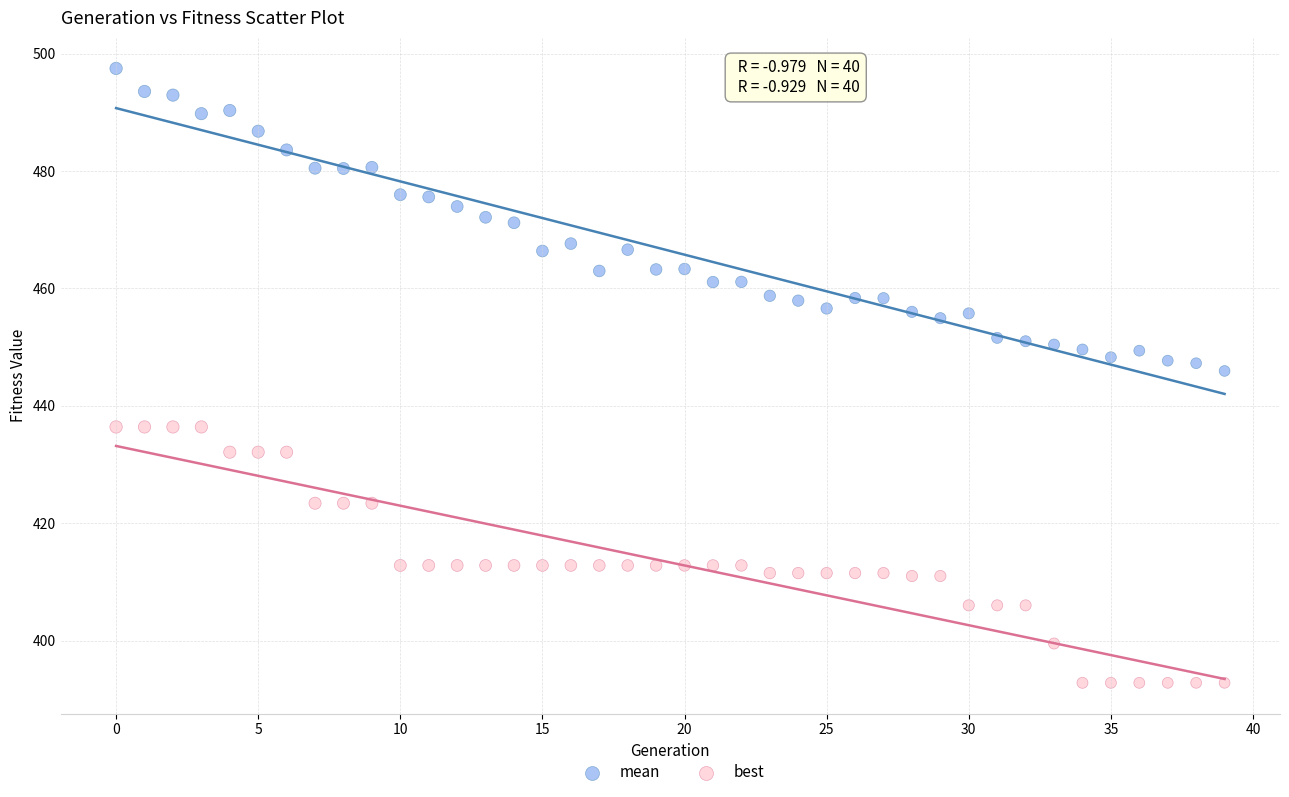

What are all the series names shown in the legend?

mean, best